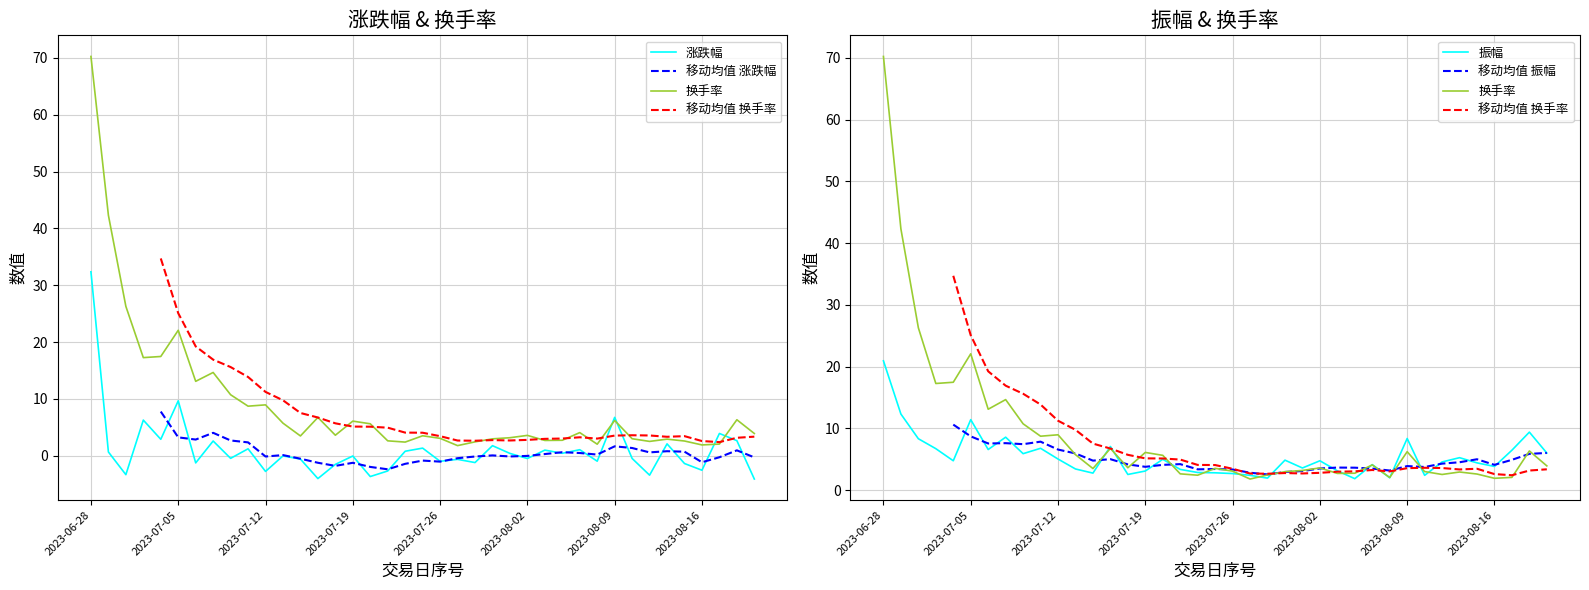

Is it true that 移动均值 振幅 equals 0.9 at 16?

False